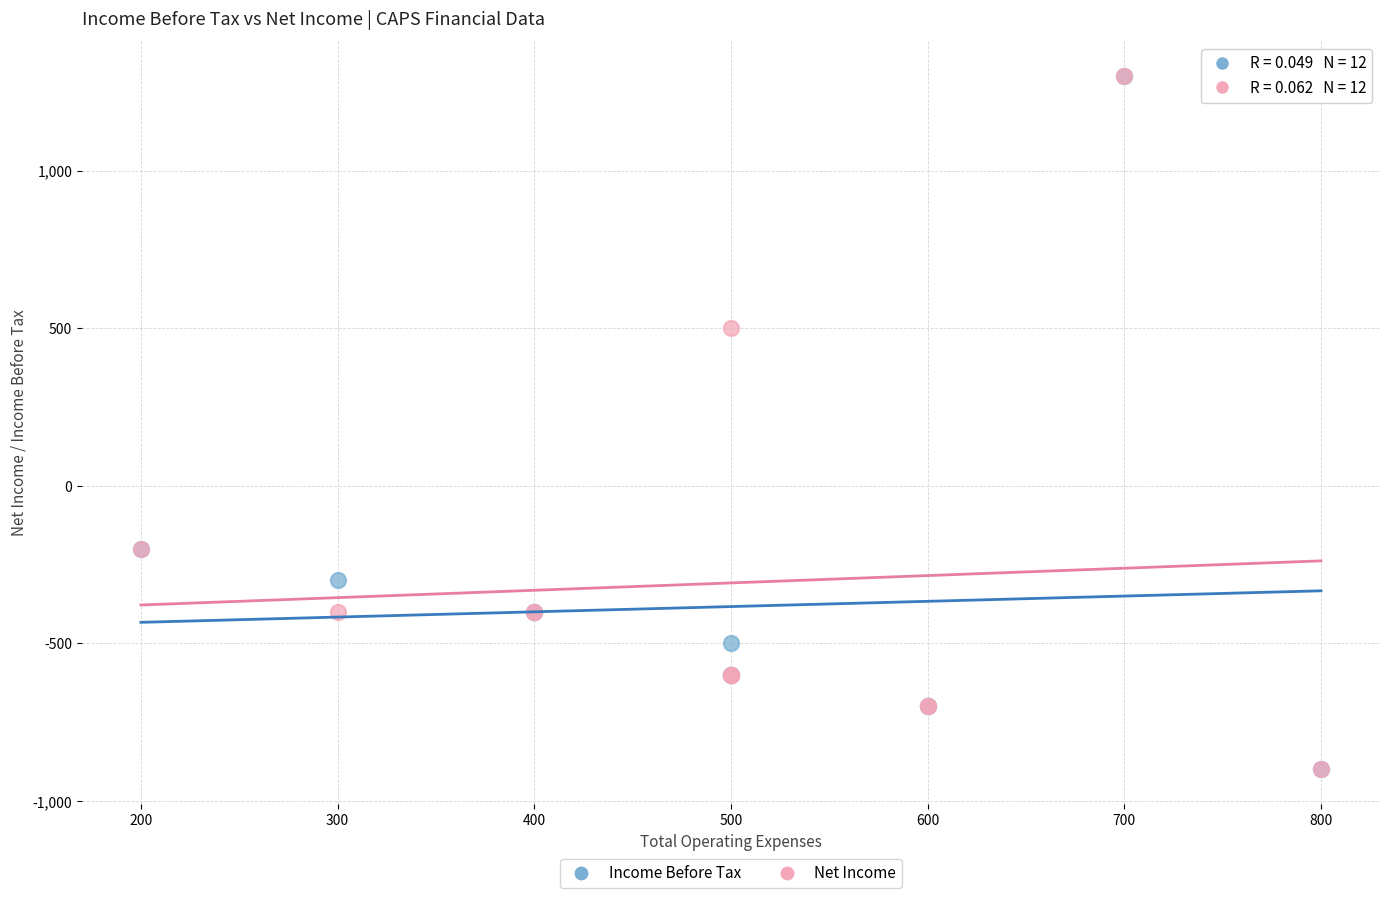

In the Income Before Tax series, what Y value is closest to 200?

-200